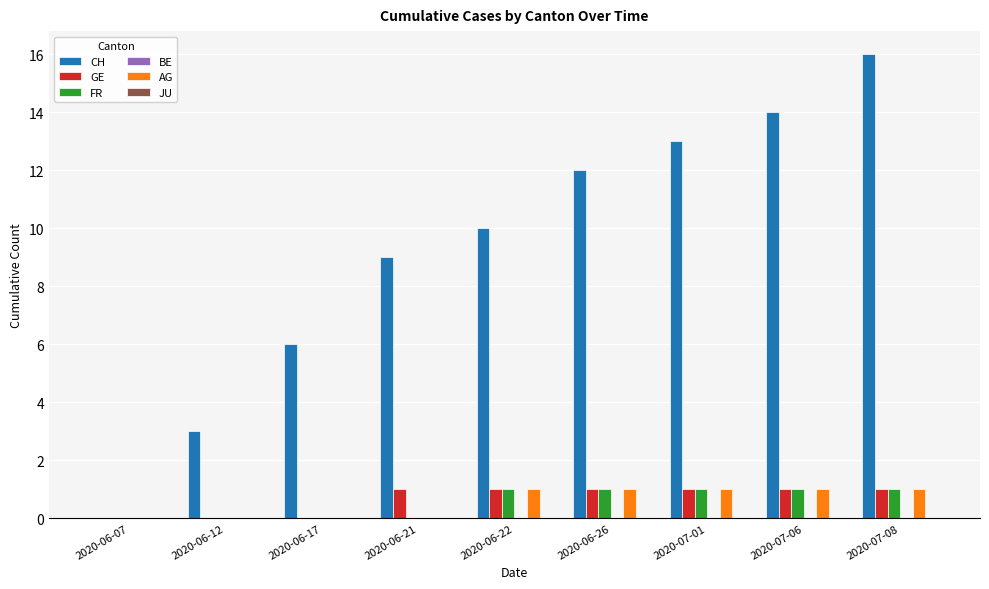

How many groups of bars are there?

9